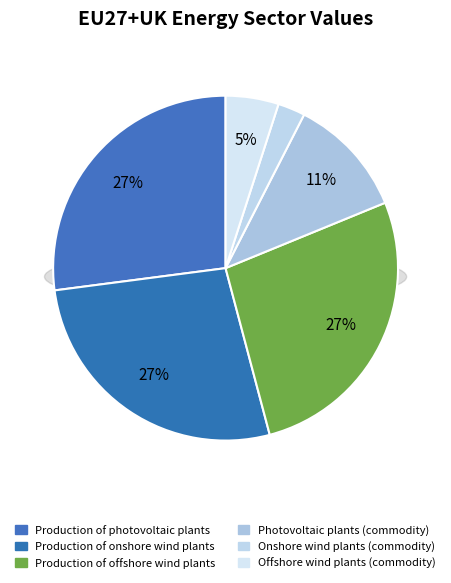

True or false: Production of photovoltaic plants accounts for 27% of the total.

True